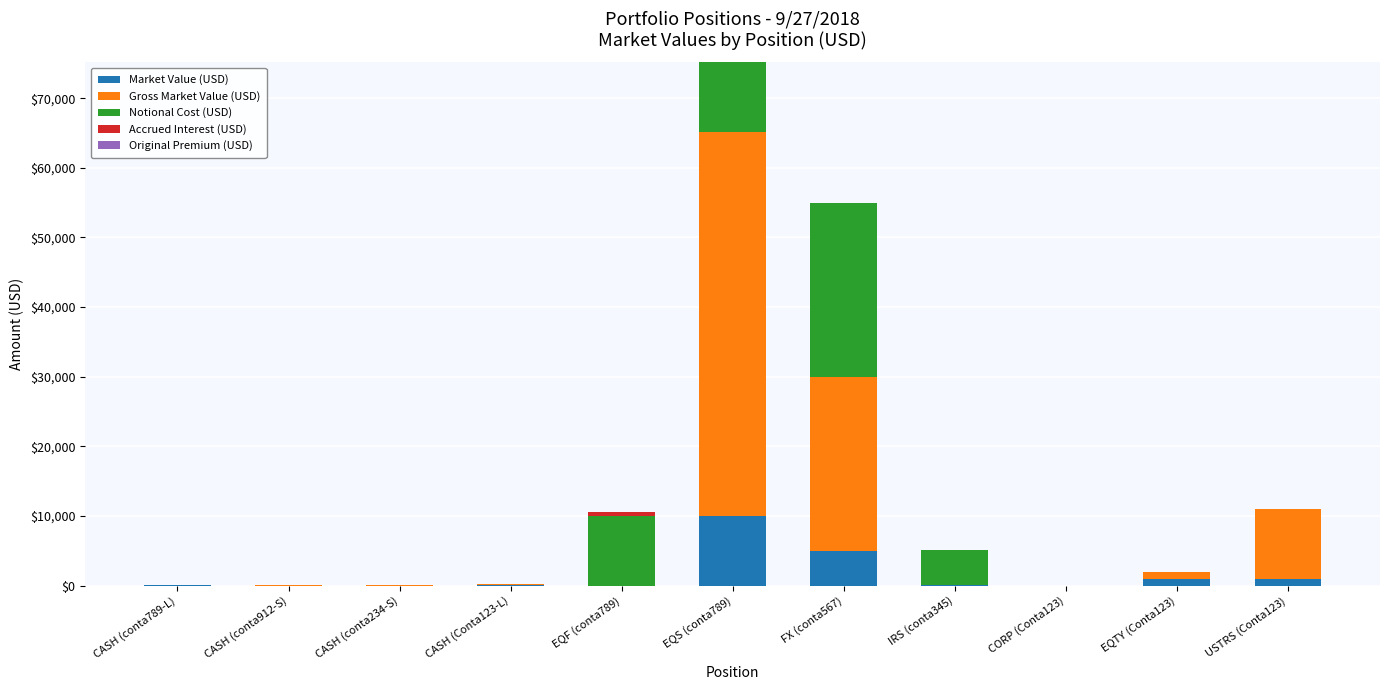

What is the highest value of the Market Value (USD) series?

10000.0